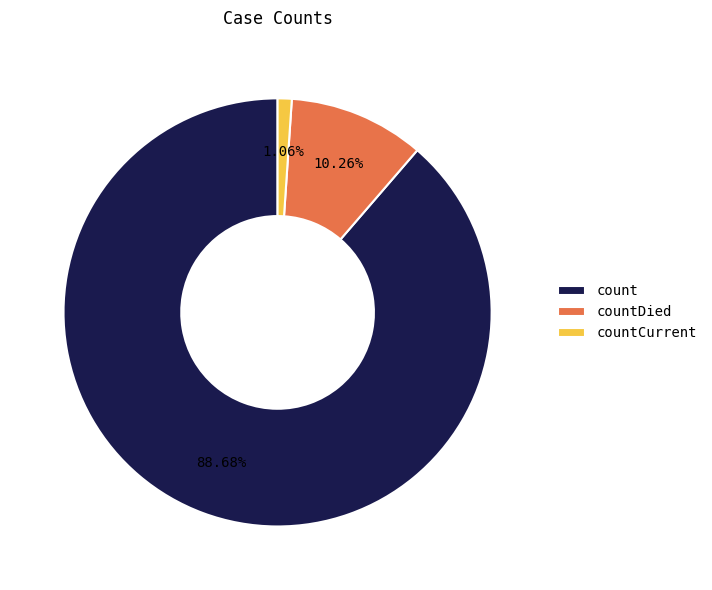

Is it true that count is 89% of the pie?

True